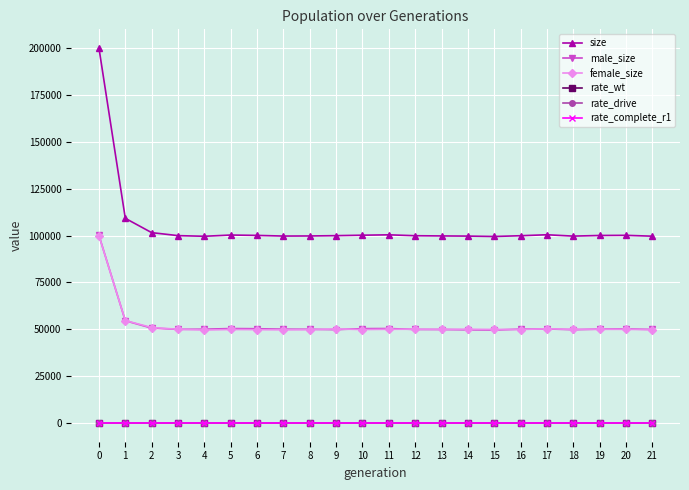

True or false: rate_wt has more than 0 interior local peaks.

False